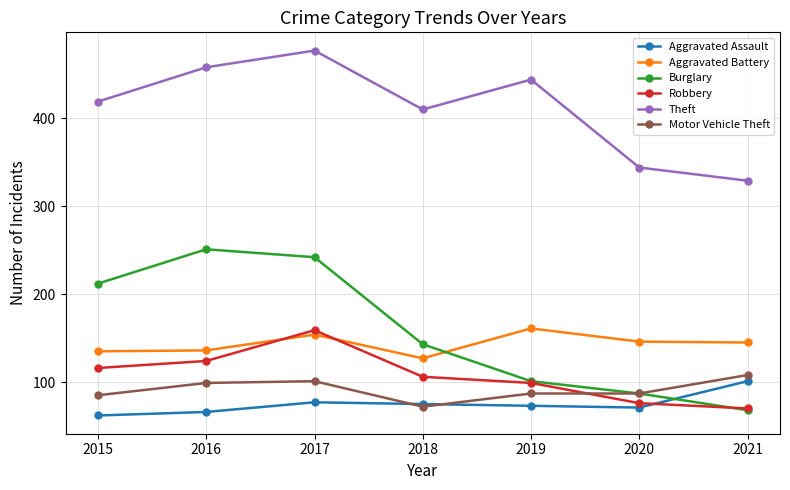

Which series has the largest total across all categories?

Theft